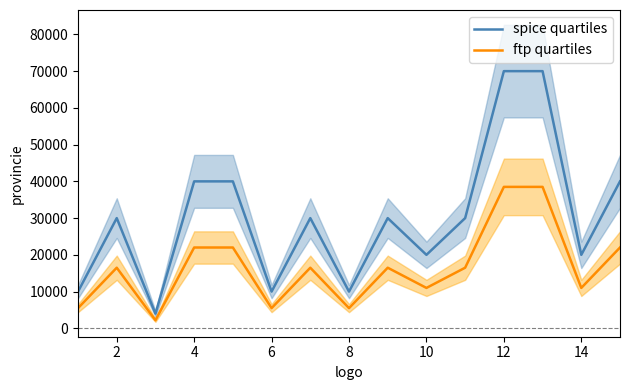

What value does the ftp quartiles series have at 10?

11000.6